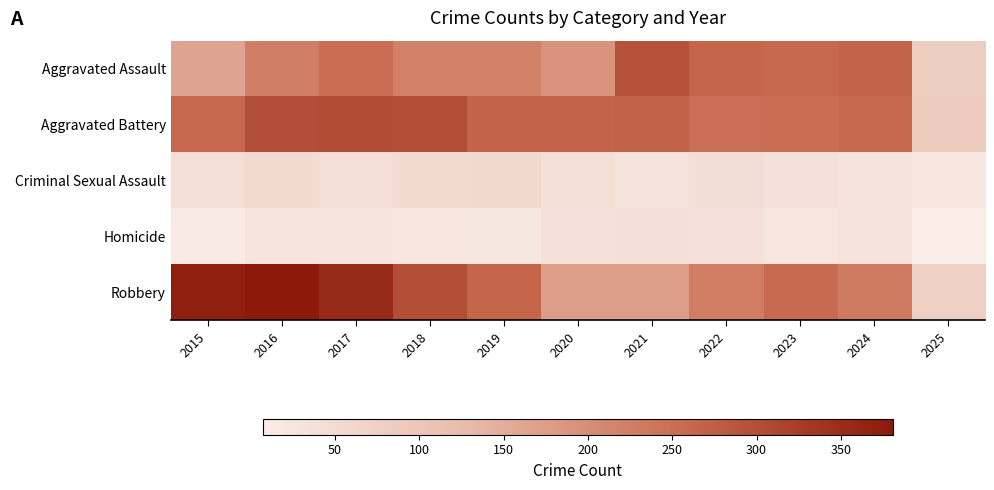

Which series has the largest total across all categories?

Robbery